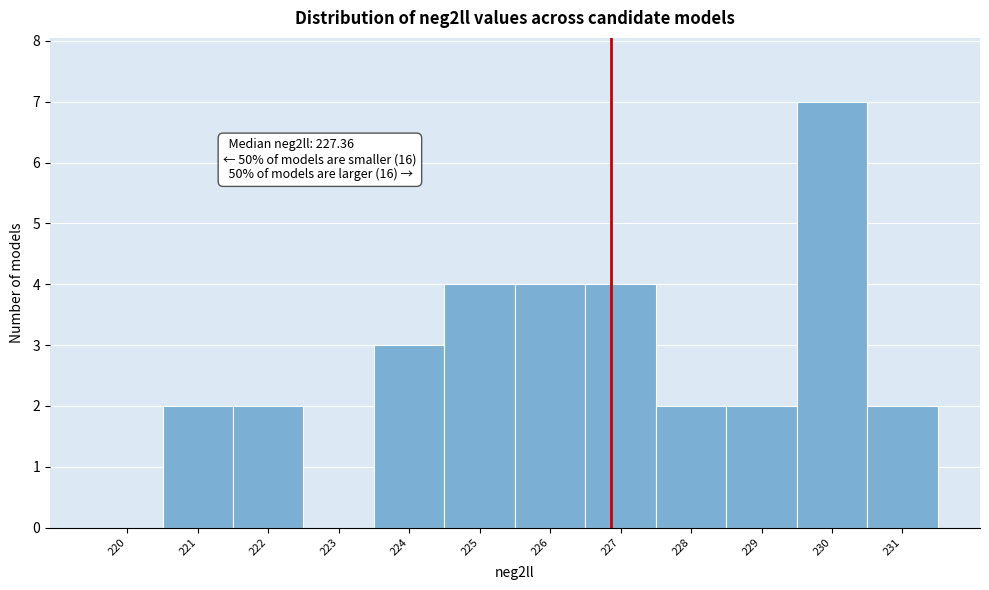

Reading right to left, list all the values displayed in this chart.

231=2	230=7	229=2	228=2	227=4	226=4	225=4	224=3	223=0	222=2	221=2	220=0